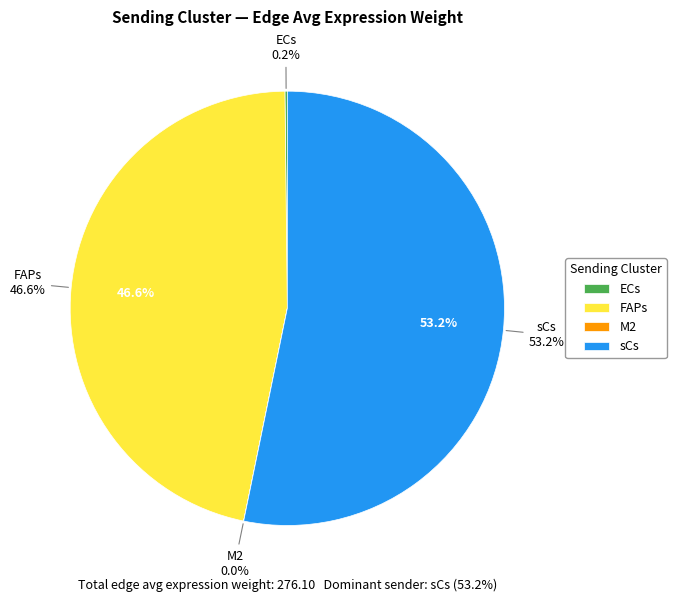

Is it true that ECs is 0% of the pie?

True